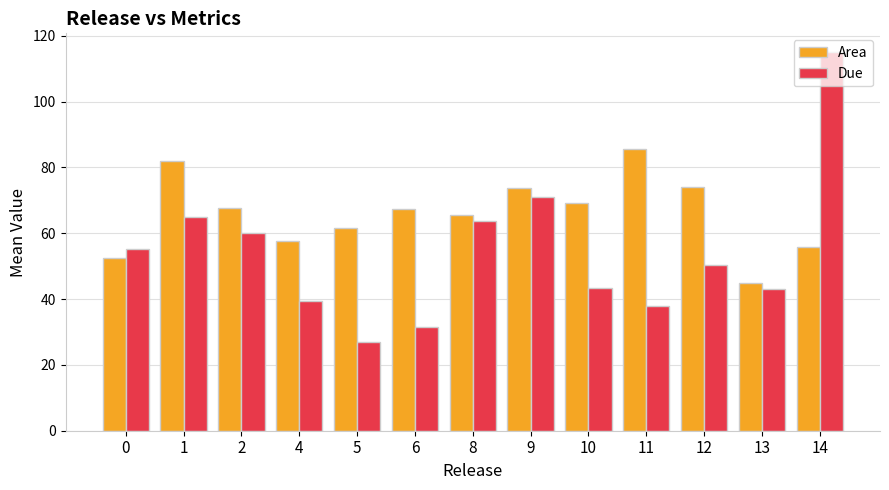

The value of Area at 9 is 73.8. True or false?

True